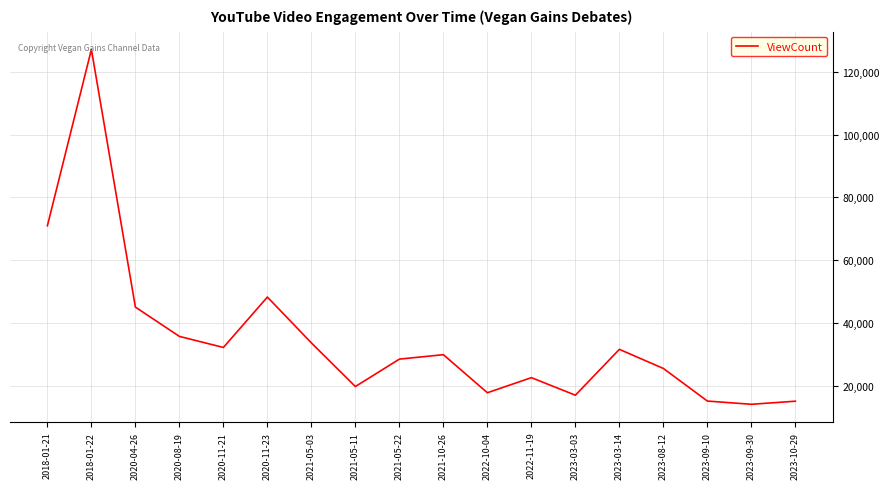

What is the sum of all values?

630747